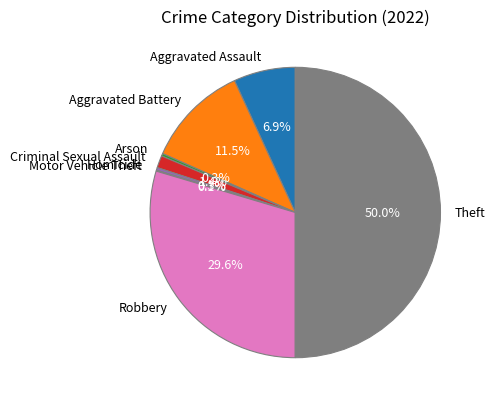

To the nearest percent, what is the difference between the largest and smallest slice percentages?

50%